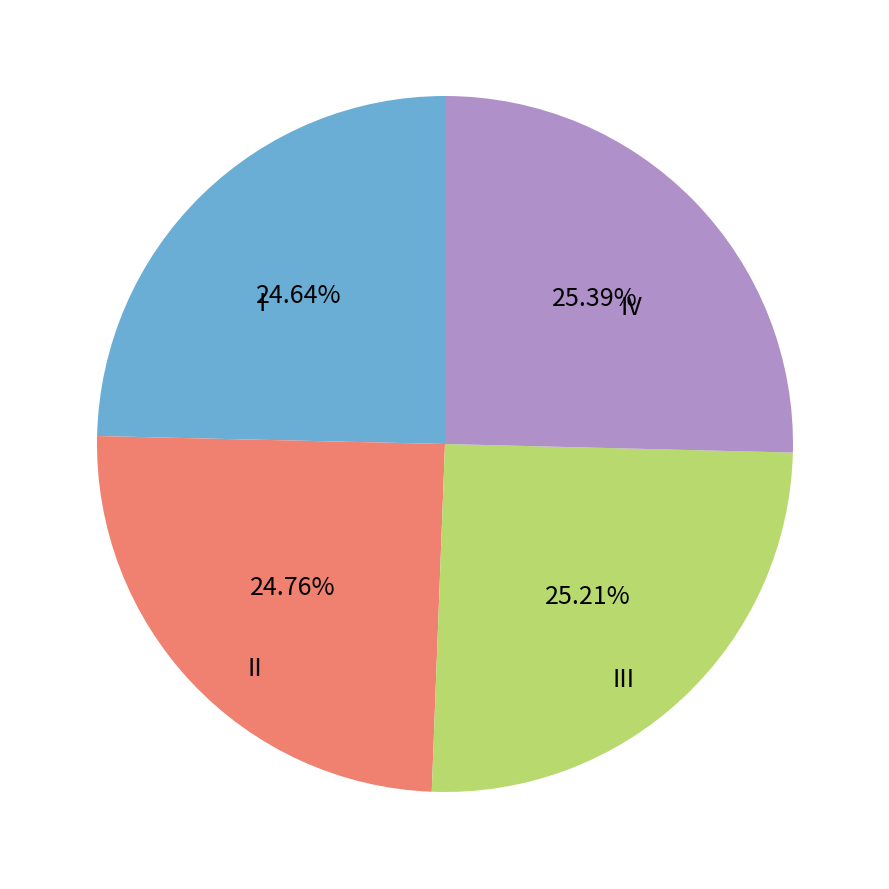

Do IV and III together represent more than half of the pie?

Yes